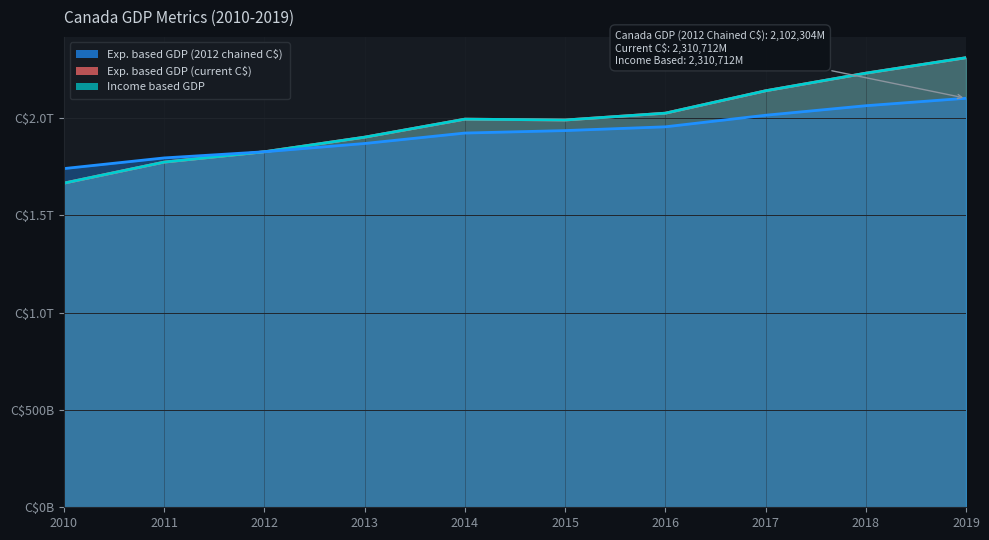

Reading left to right, extract all data points from this chart.

Exp. based GDP (2012 chained C$): 1740814	1795582	1827201	1869759	1923422	1936100	1955488	2014933	2063887	2102304
Exp. based GDP (current C$): 1666048	1774063	1827201	1902247	1994898	1990441	2025535	2140641	2231168	2310712
Income based GDP: 1666048	1774063	1827201	1902247	1994898	1990441	2025535	2140641	2231168	2310712